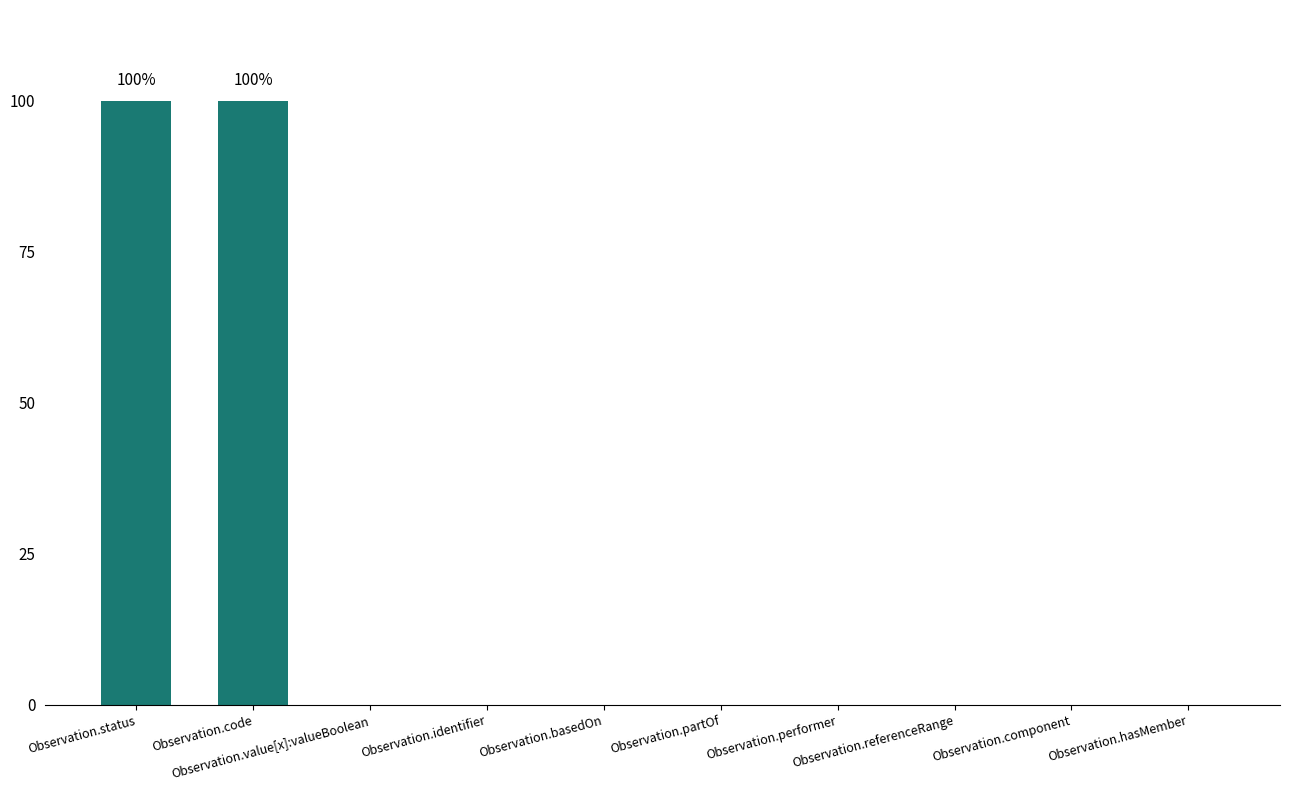

Are the bars horizontal?

No